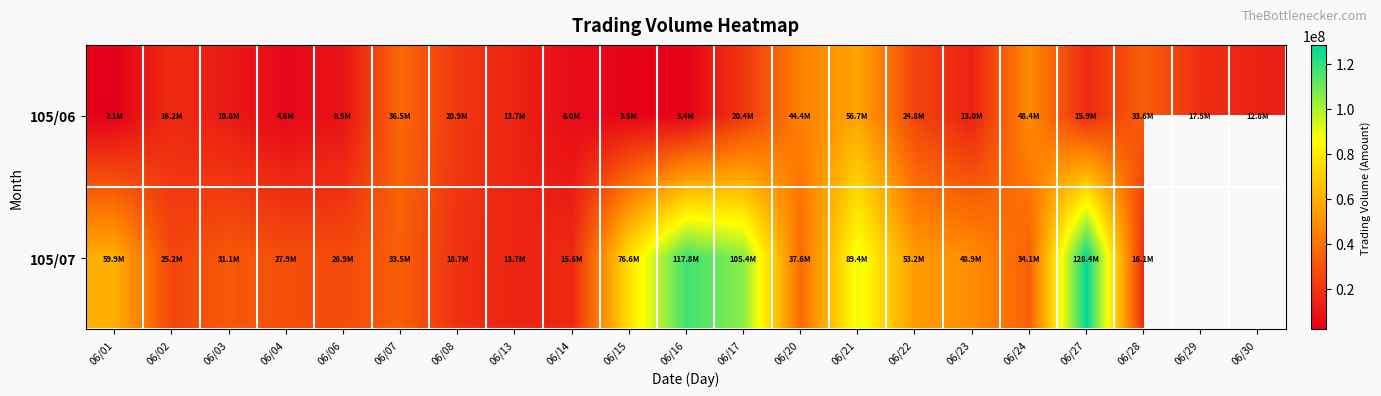

What is the sum of the 105/06 values at 06/03 and 06/02?

26946420.0